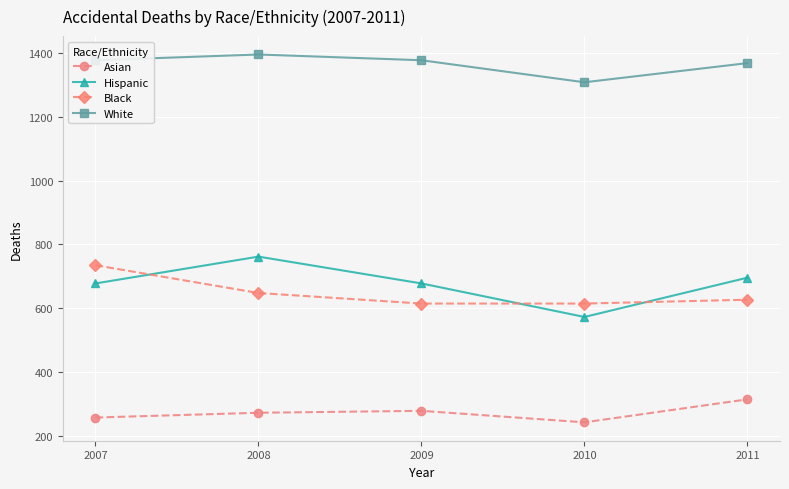

What is the sum of all Hispanic values?

3387